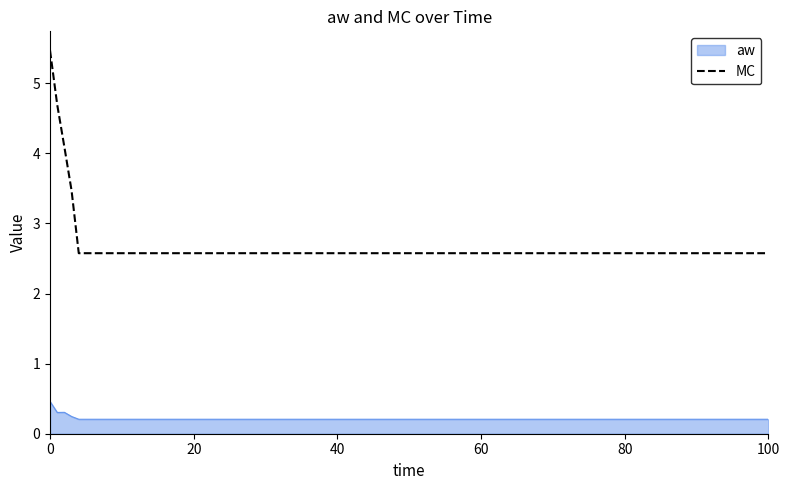

How many lines are shown in the chart?

2